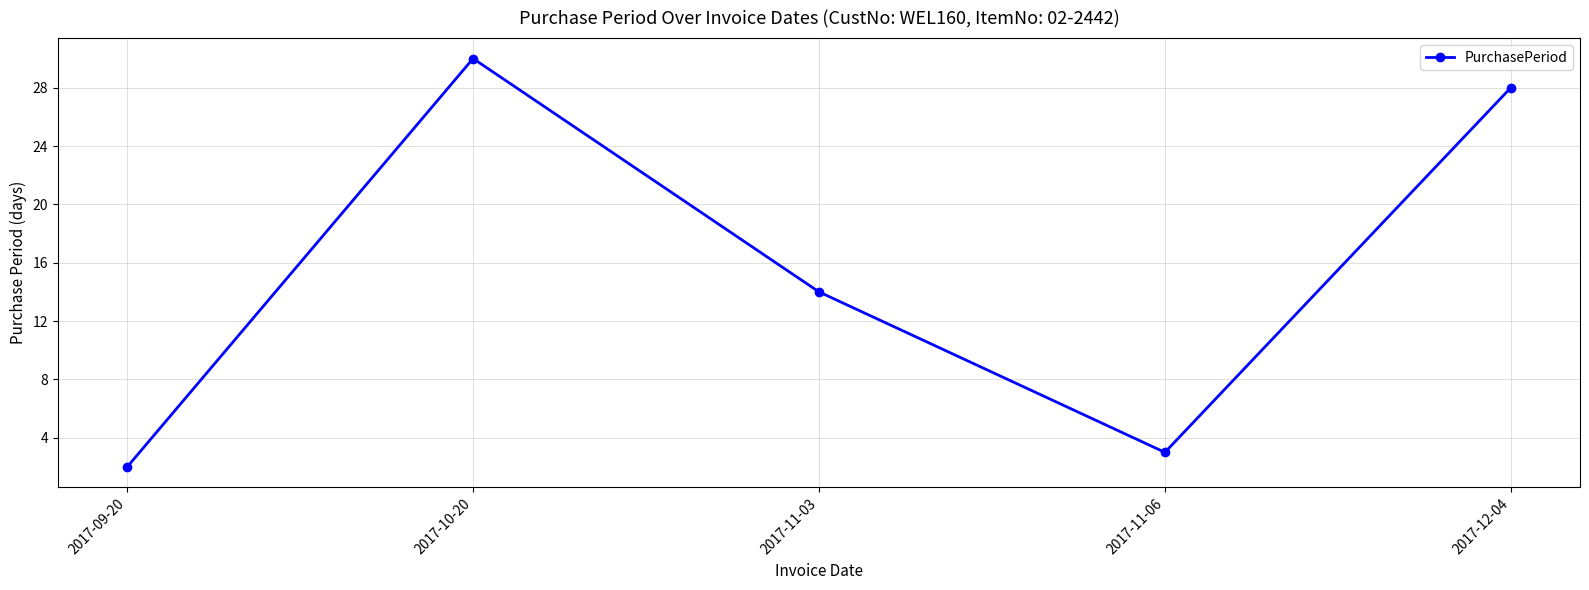

Is it true that the value at 2017-11-03 is 19?

False